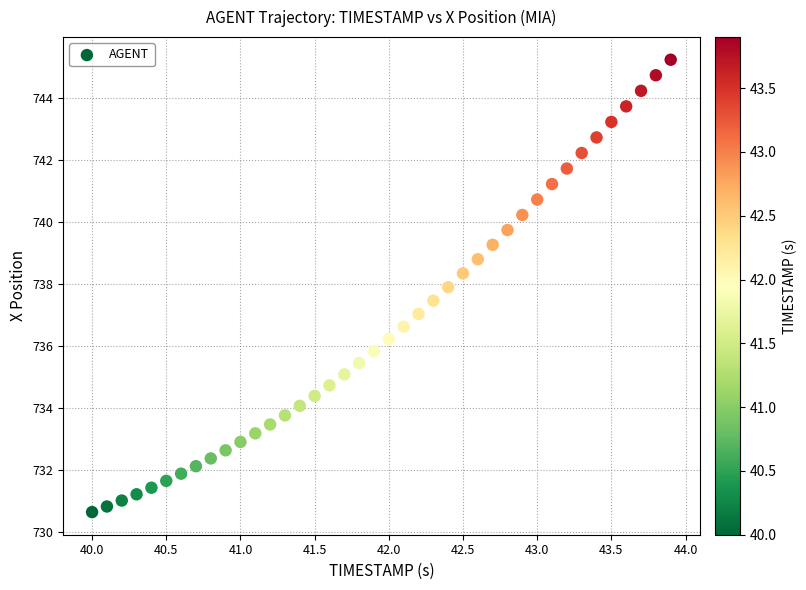

What is the range of X values (max minus min)?

3.9